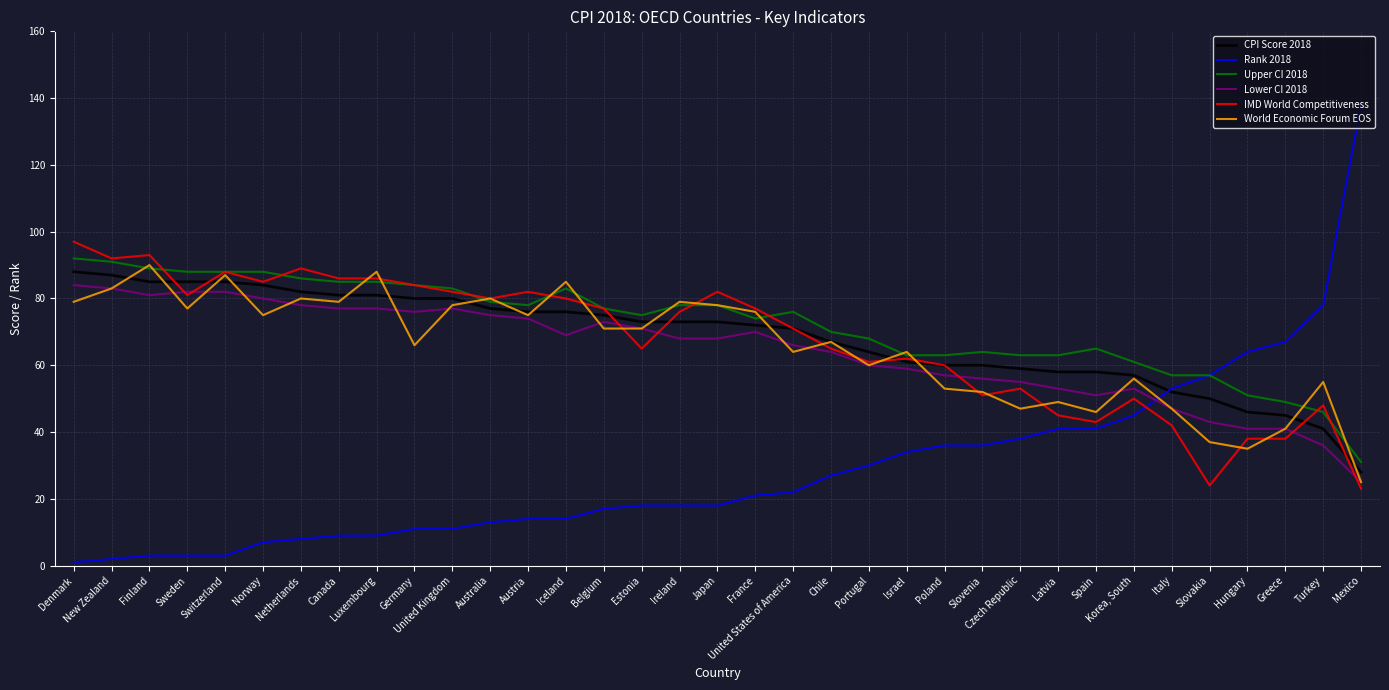

What is the total value across all series at Belgium?

390